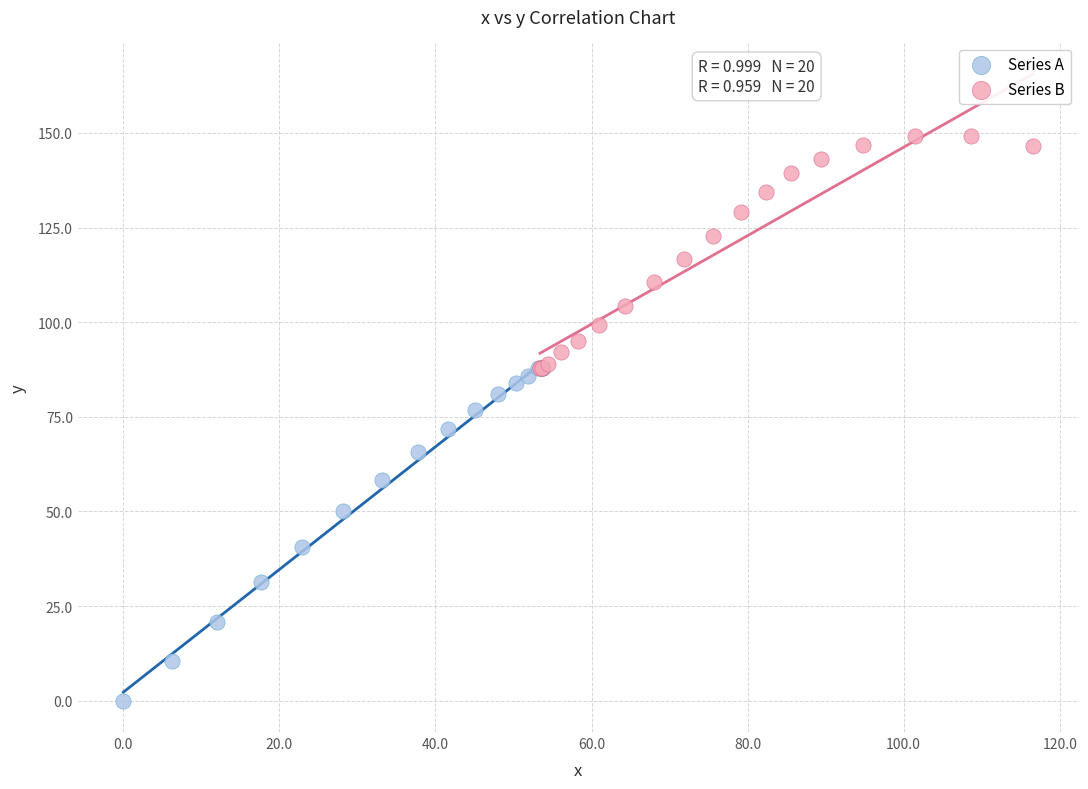

Which series reaches the minimum Y coordinate?

Series A